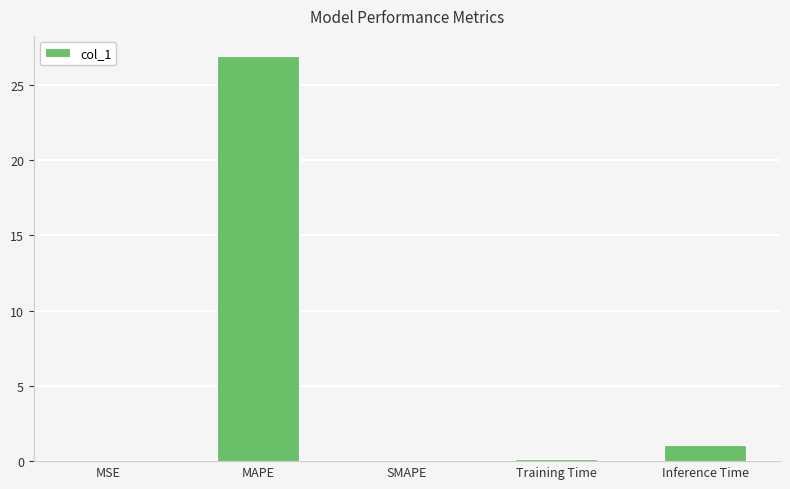

What is the sum of the values at SMAPE and Inference Time?

1.1